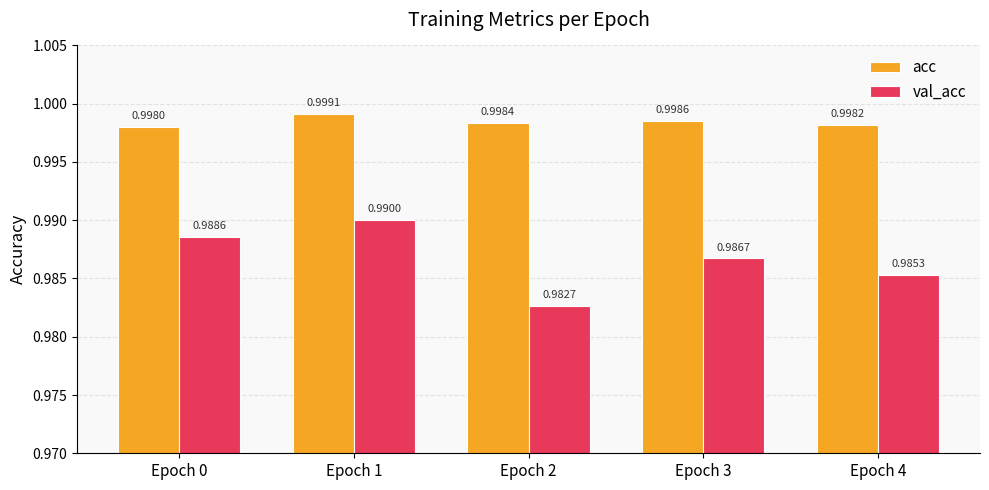

Which series changed the most between Epoch 0 and Epoch 4?

val_acc